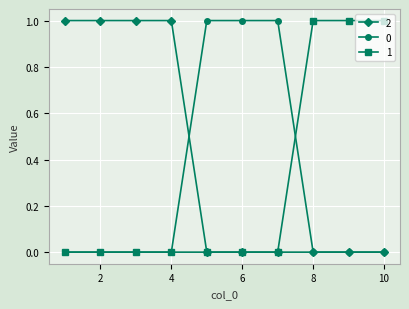

How many lines are shown in the chart?

3